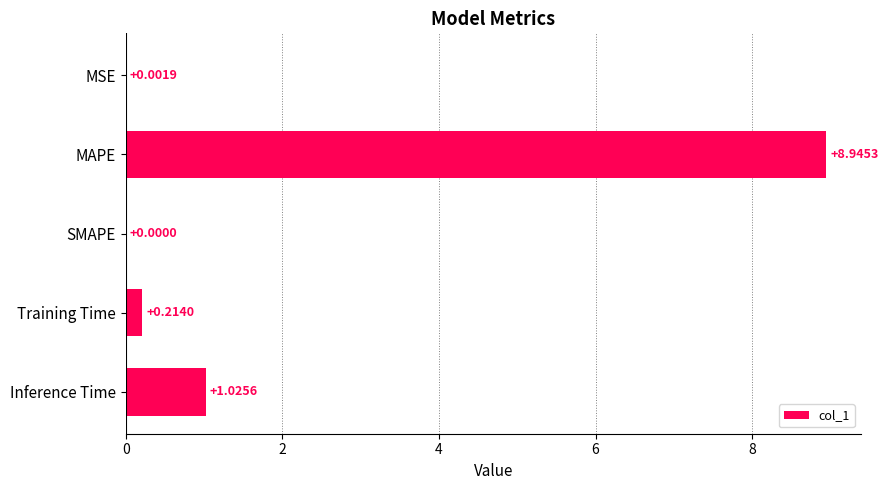

Are the bars grouped side by side (vs. stacked)?

No